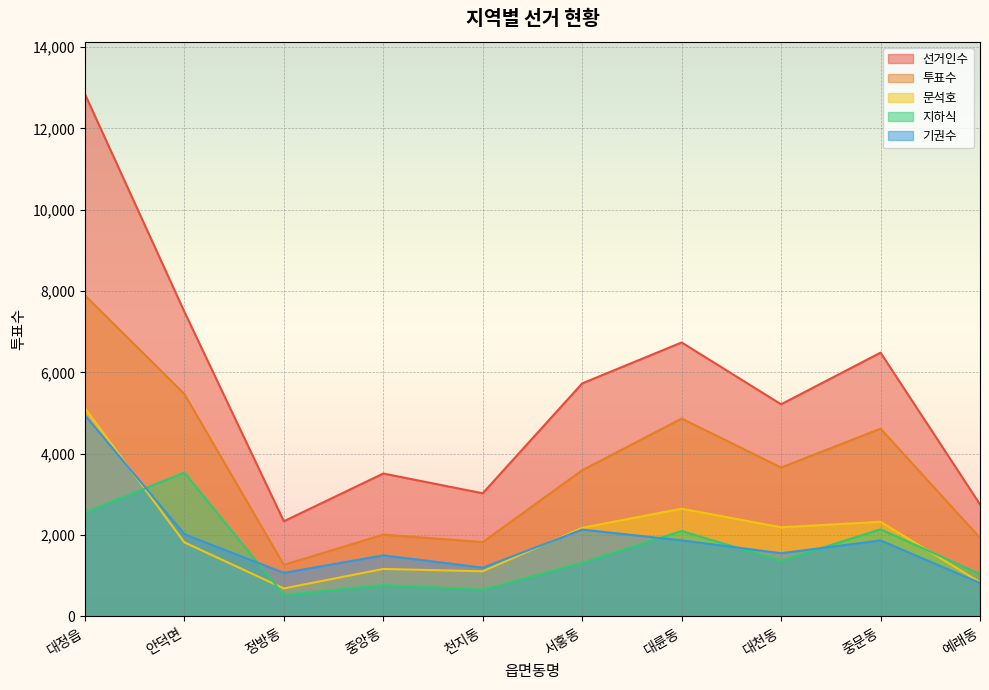

Is the value of 지하식 at 정방동 greater than the value of 선거인수 at 대륜동?

No